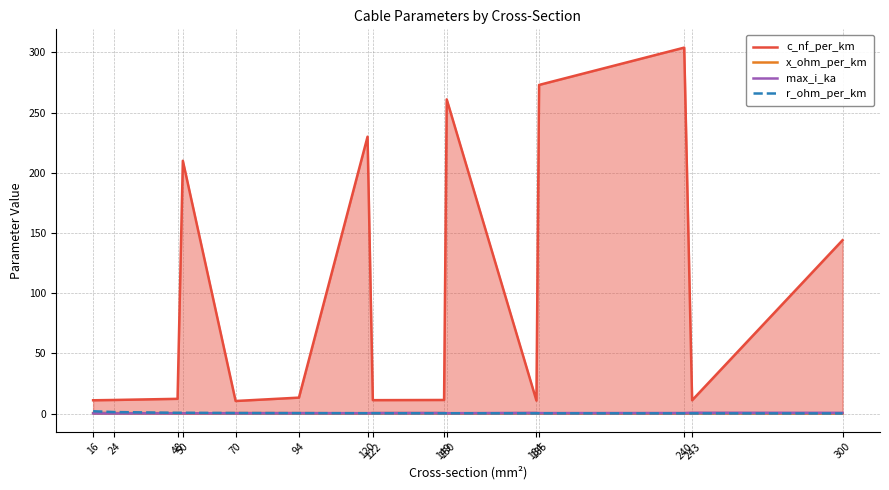

Which series ends up on top after the final intersection of max_i_ka and x_ohm_per_km?

max_i_ka